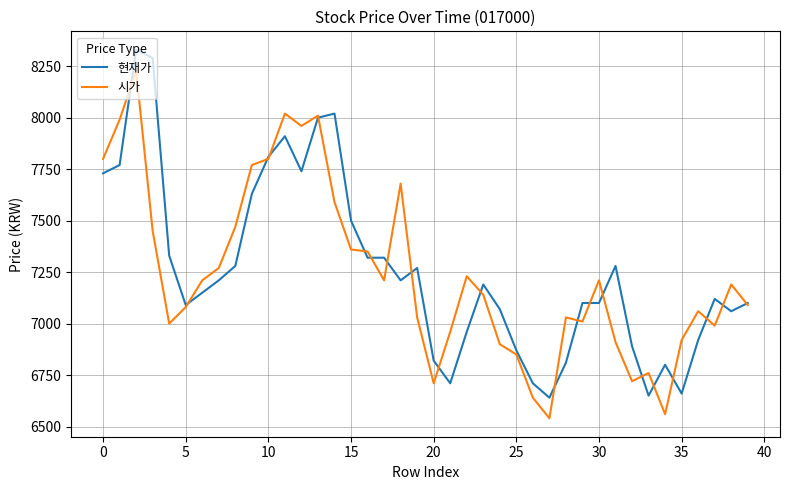

True or false: 시가 has more than 2 interior local peaks.

True